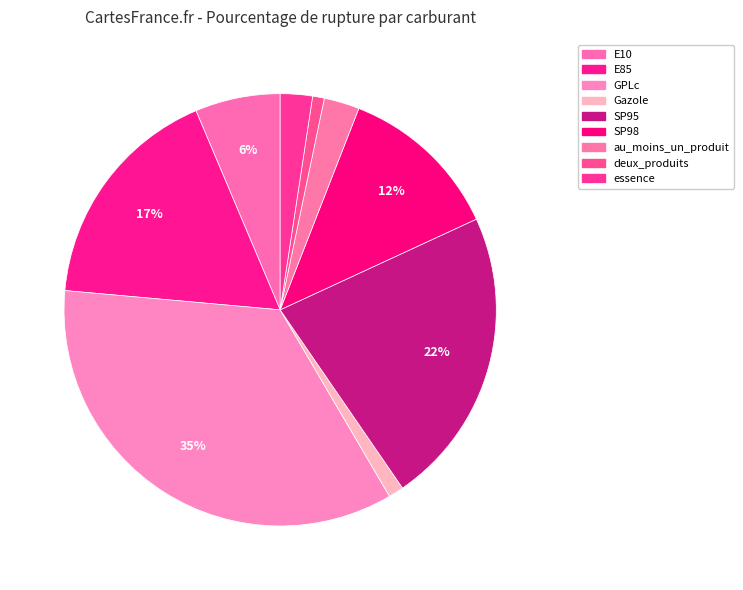

The E10 slice represents 6% of the pie. True or false?

True